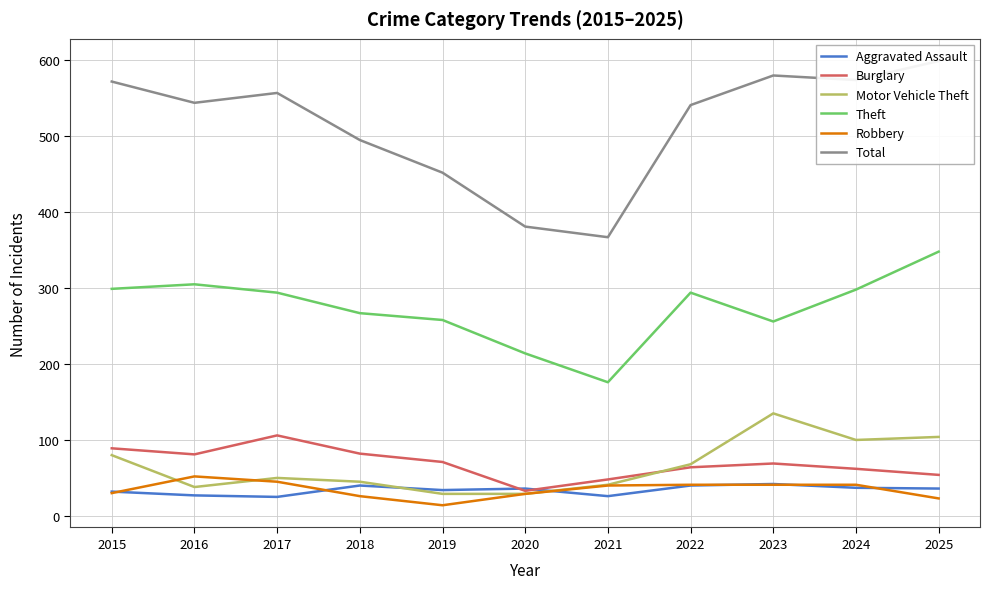

True or false: Aggravated Assault and Theft intersect in this chart.

False